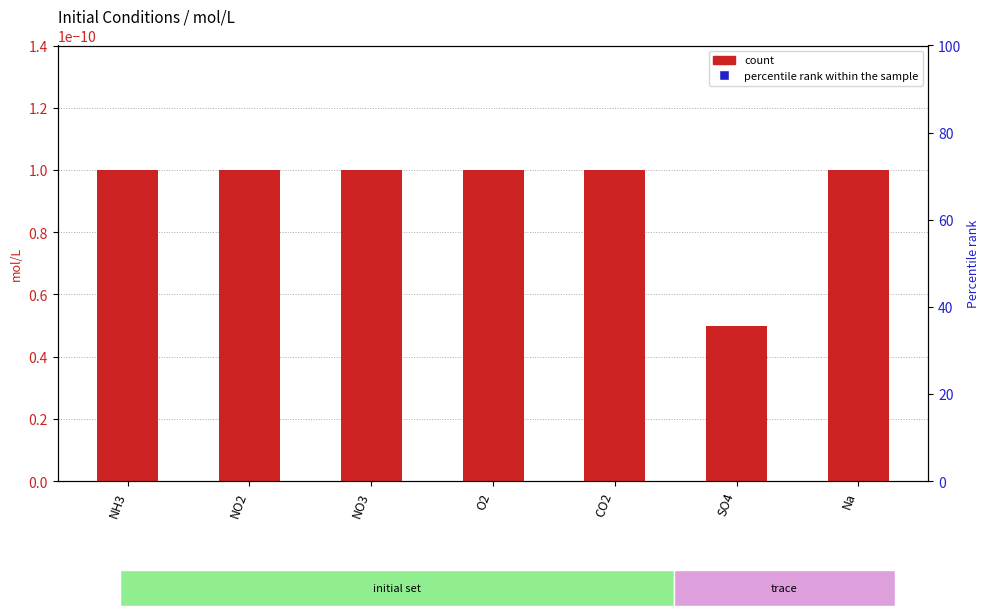

Which series has the largest total across all categories?

percentile rank within the sample